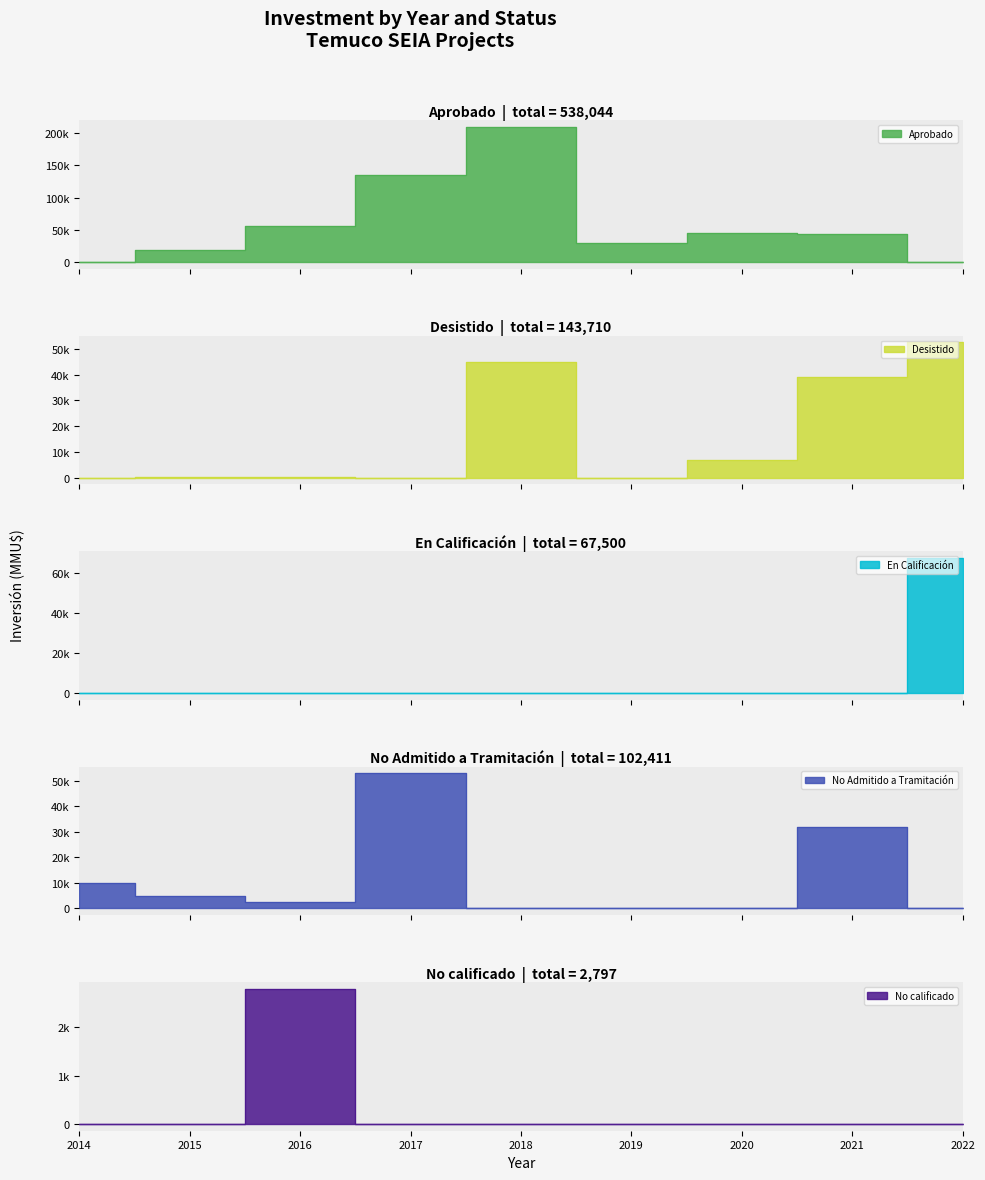

At which label does Aprobado reach its peak?

2018